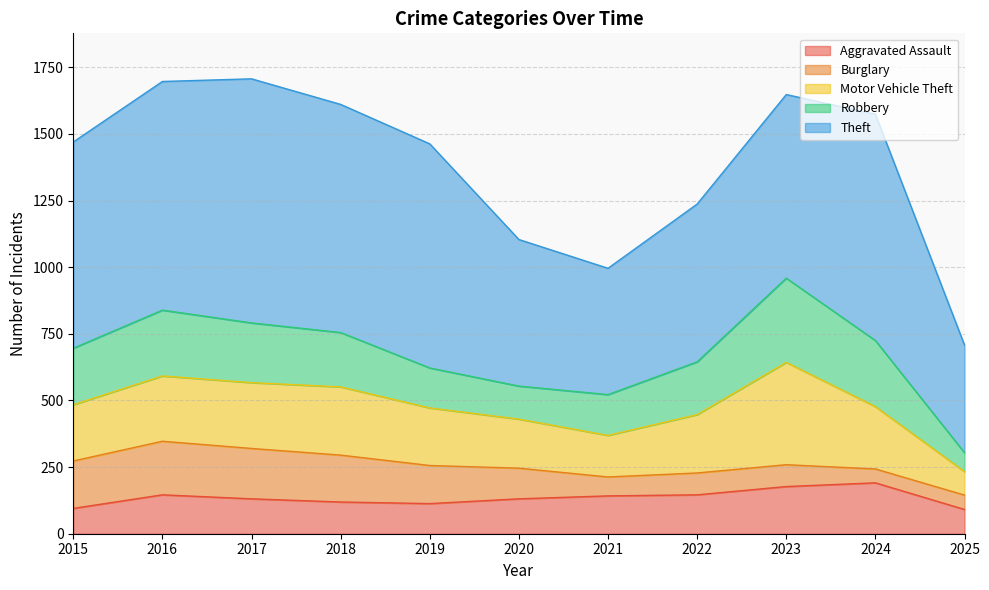

Is the value of Motor Vehicle Theft at 2020 greater than the value of Theft at 2018?

No